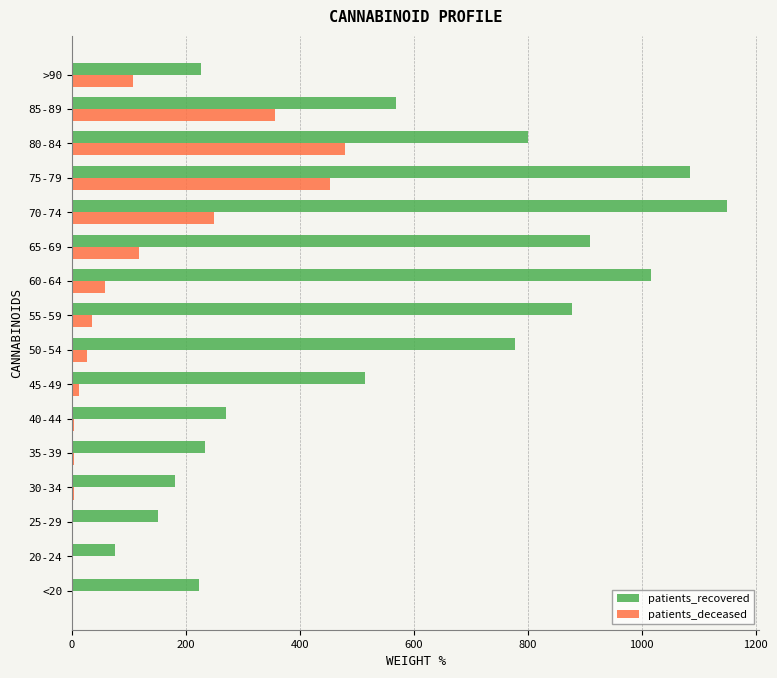

At which label is patients_recovered closest to 612?

85-89